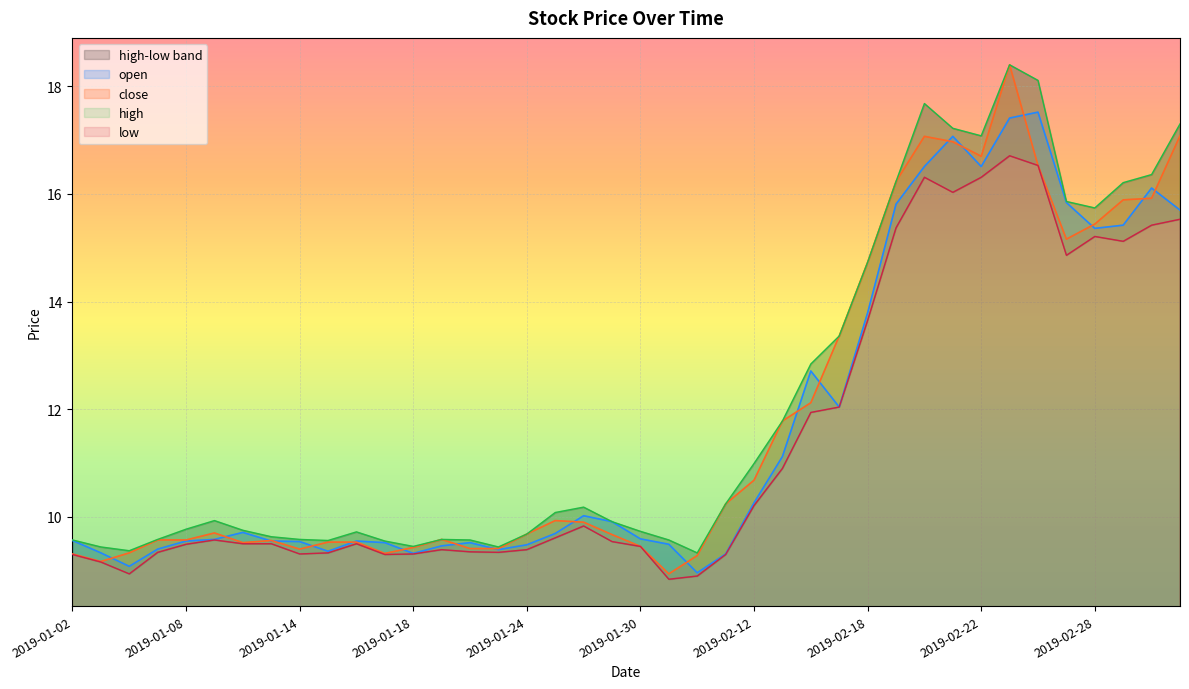

What is the average value of the close series?

11.8